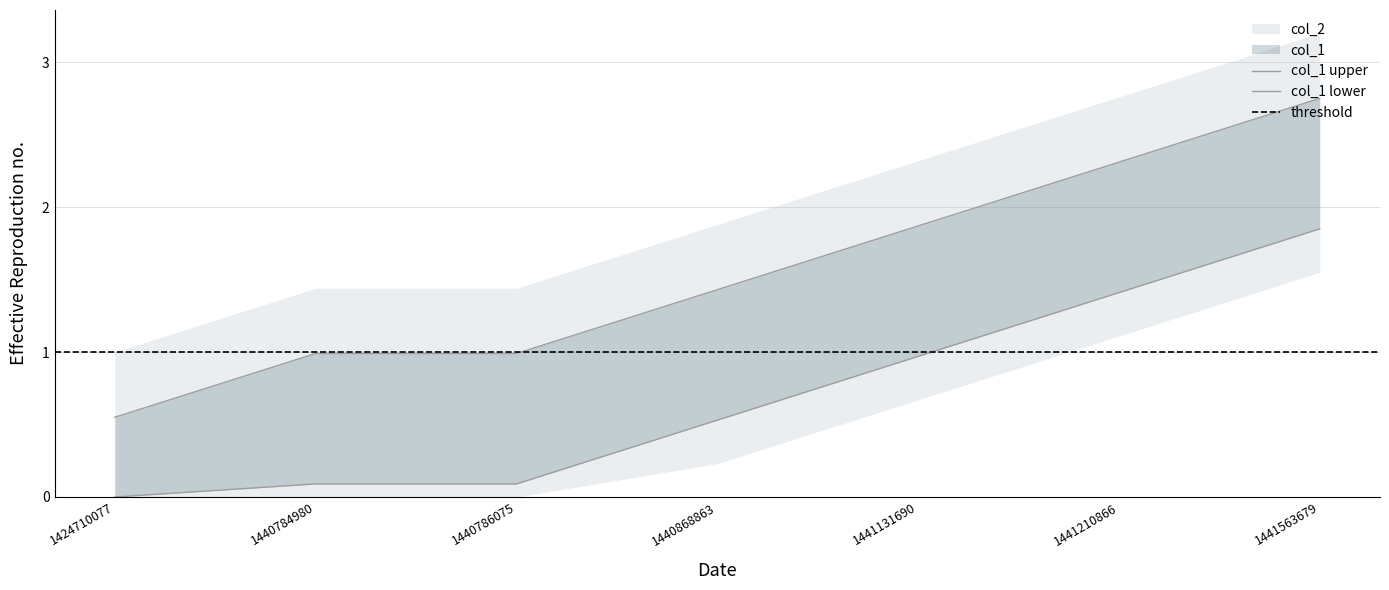

Reading left to right, list all the values displayed in this chart.

0.6	1.0	1.0	1.4	1.9	2.3	2.8